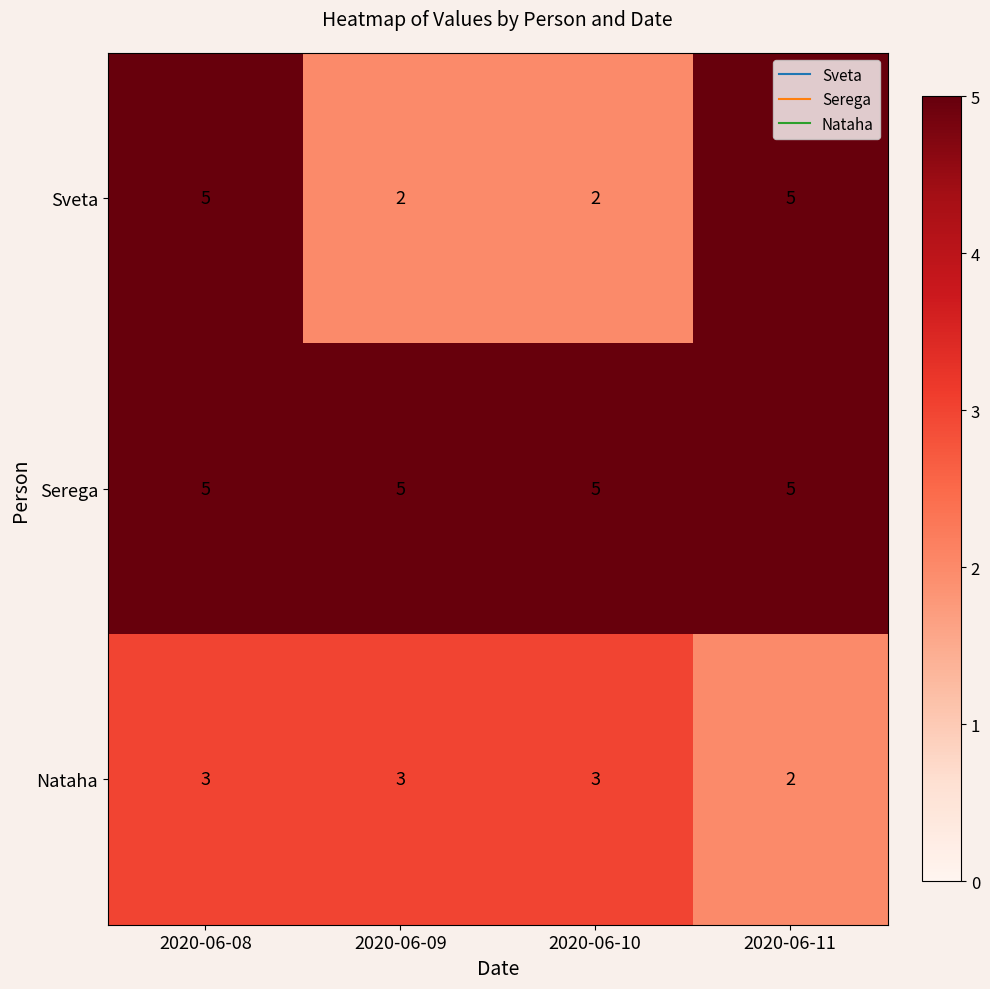

How many values in the Nataha series are below 3?

1